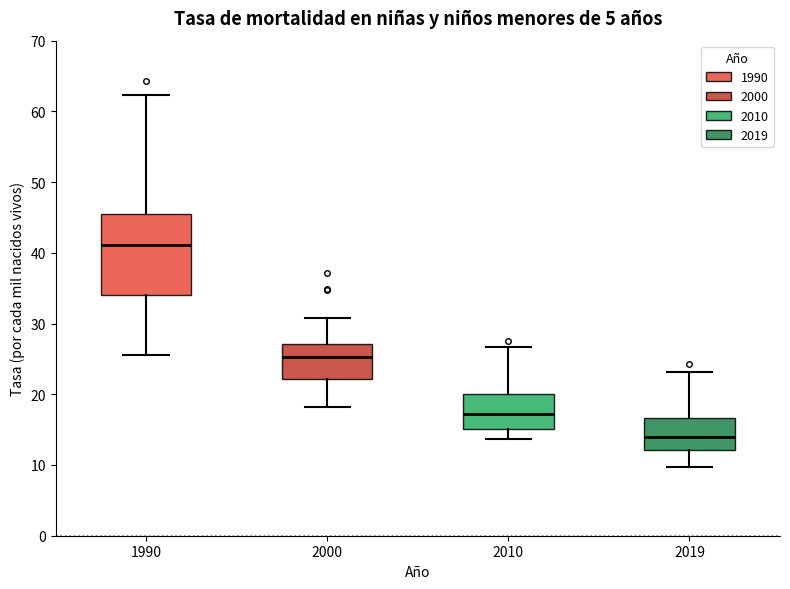

Which box has the highest median line?

1990